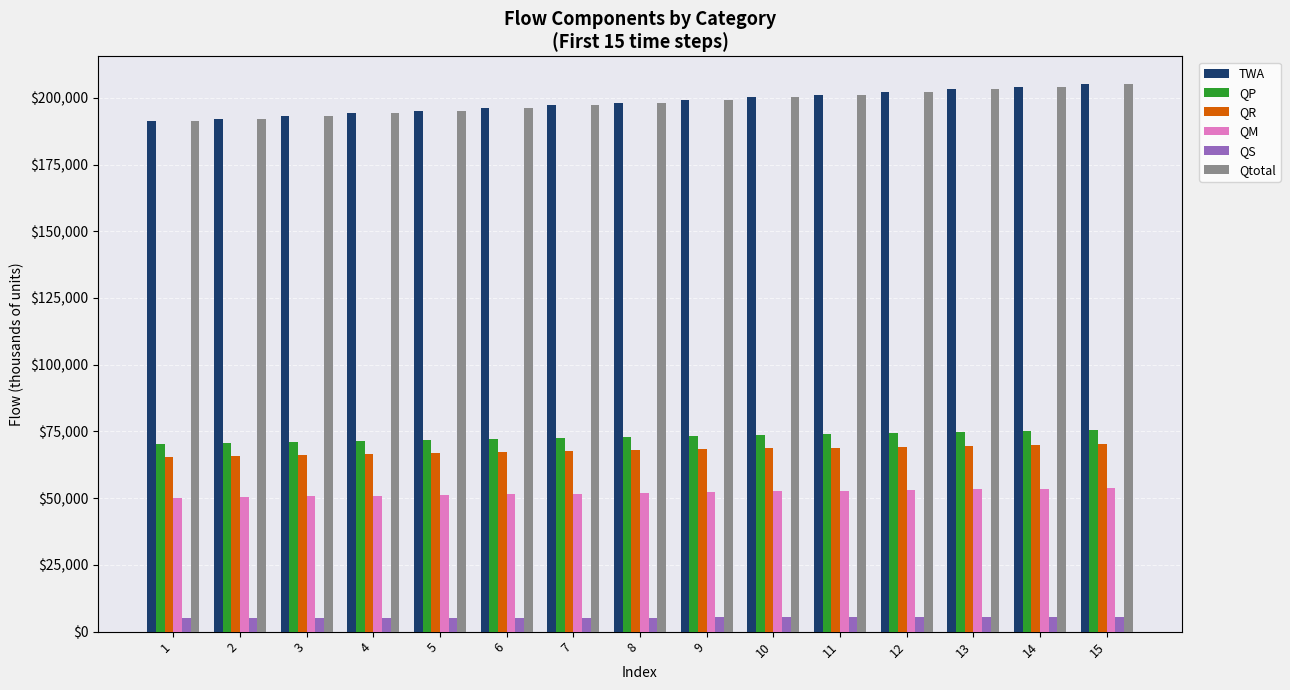

The QM series shows 52015.8 at 8. True or false?

True